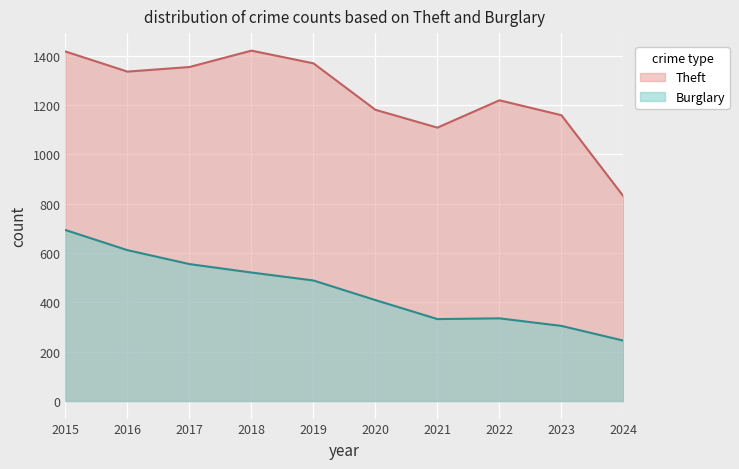

What is the sum of the Burglary values at 2017 and 2019?

1044.1